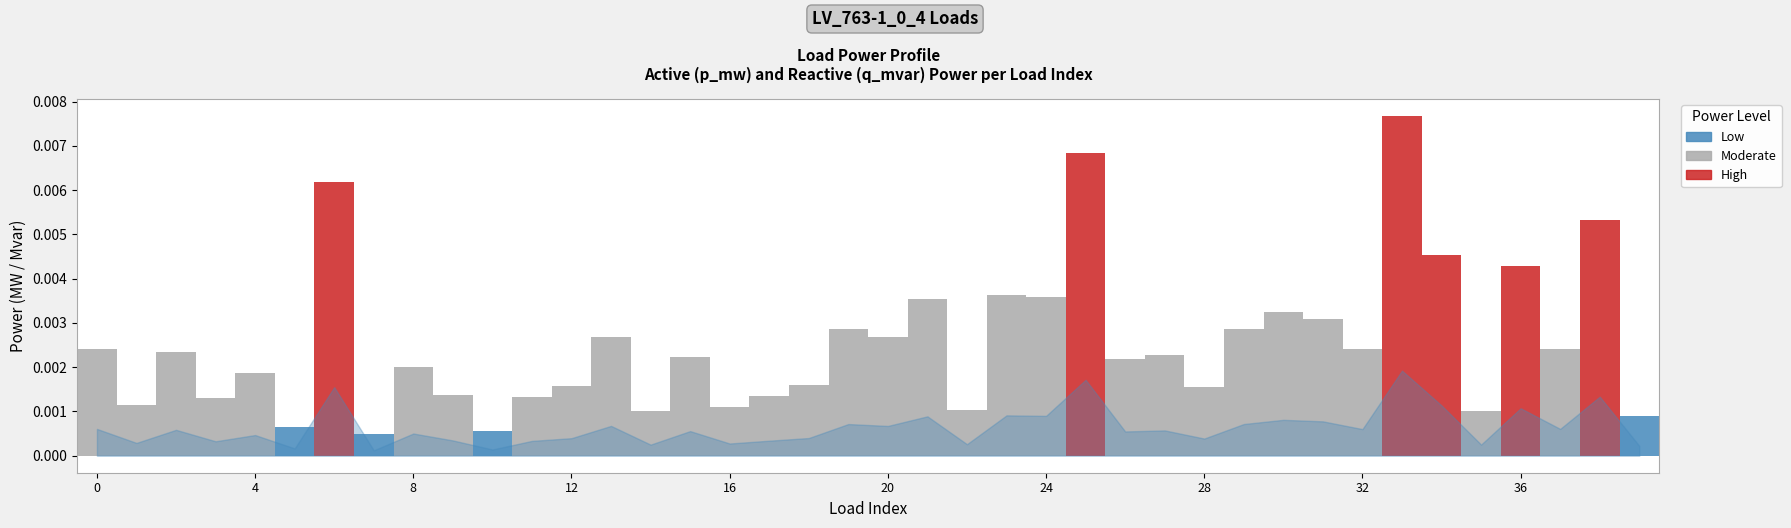

What is the sum of all p_mw values?

0.1